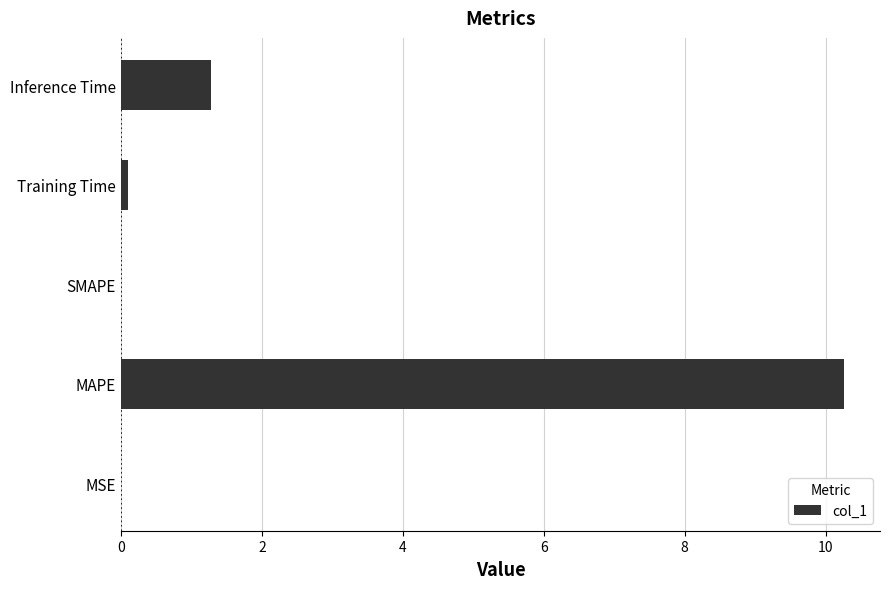

Between Training Time and Inference Time, which is larger?

Inference Time